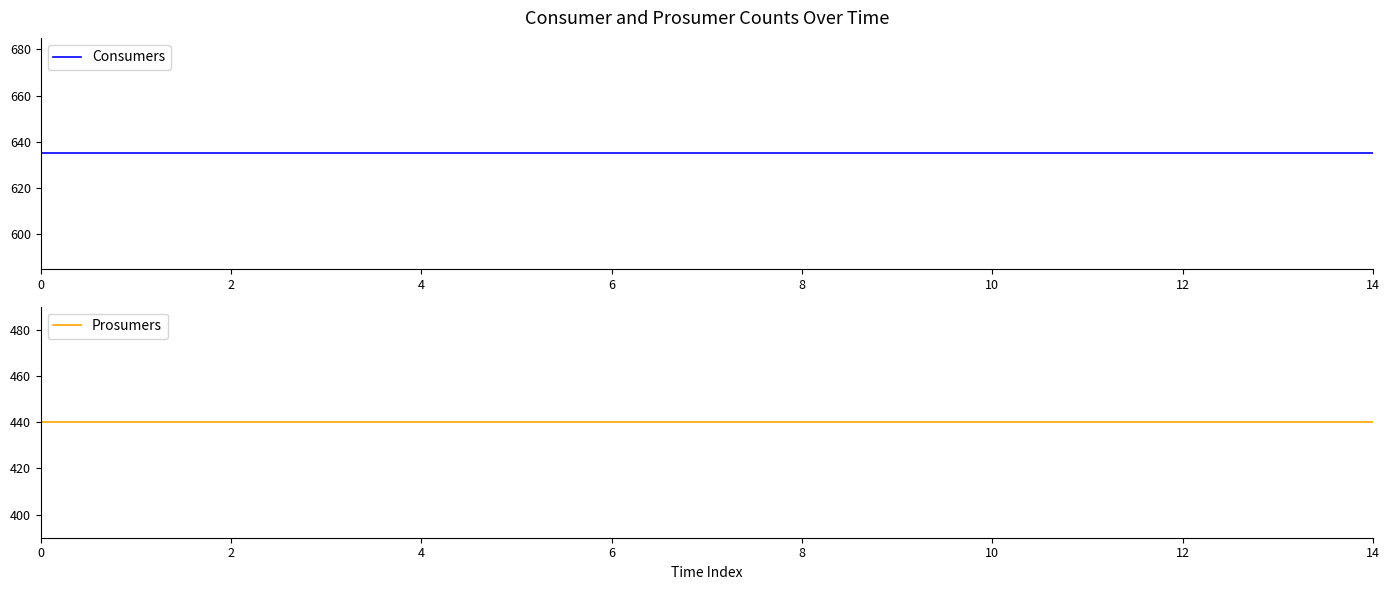

What is the difference between the highest and lowest values at 14?

195